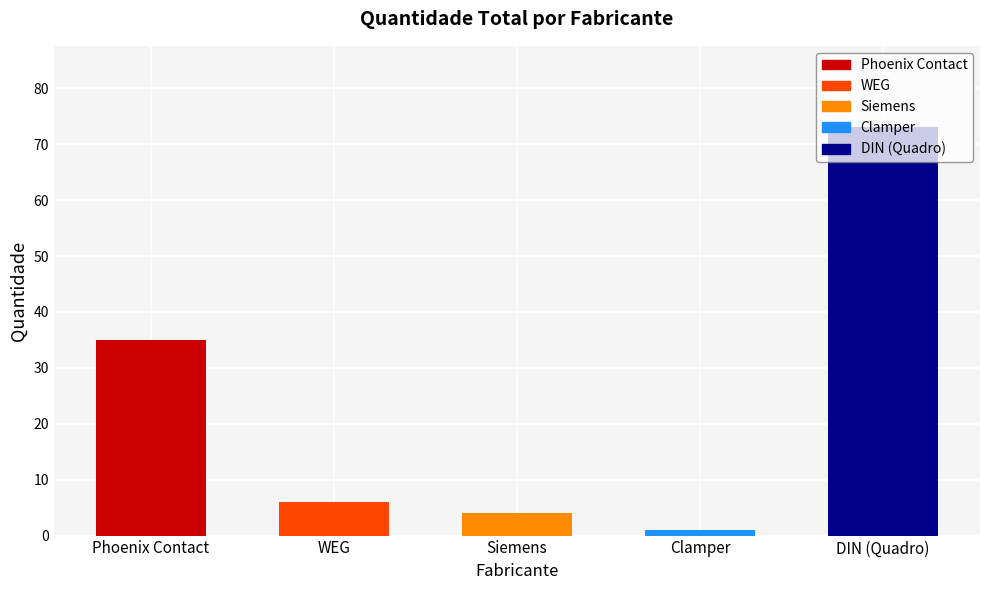

What is the sum of all values?

119